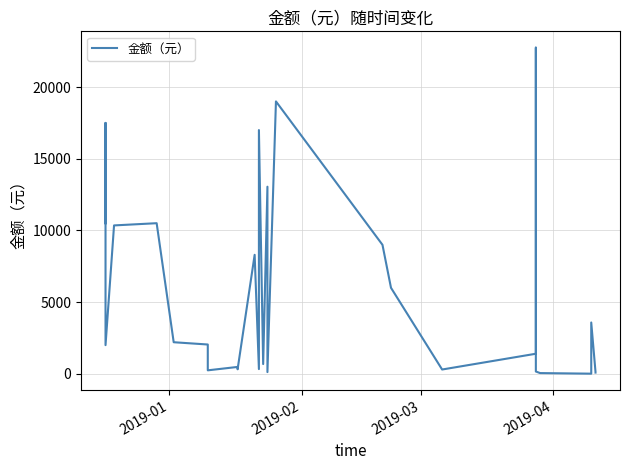

How many lines are shown in the chart?

1